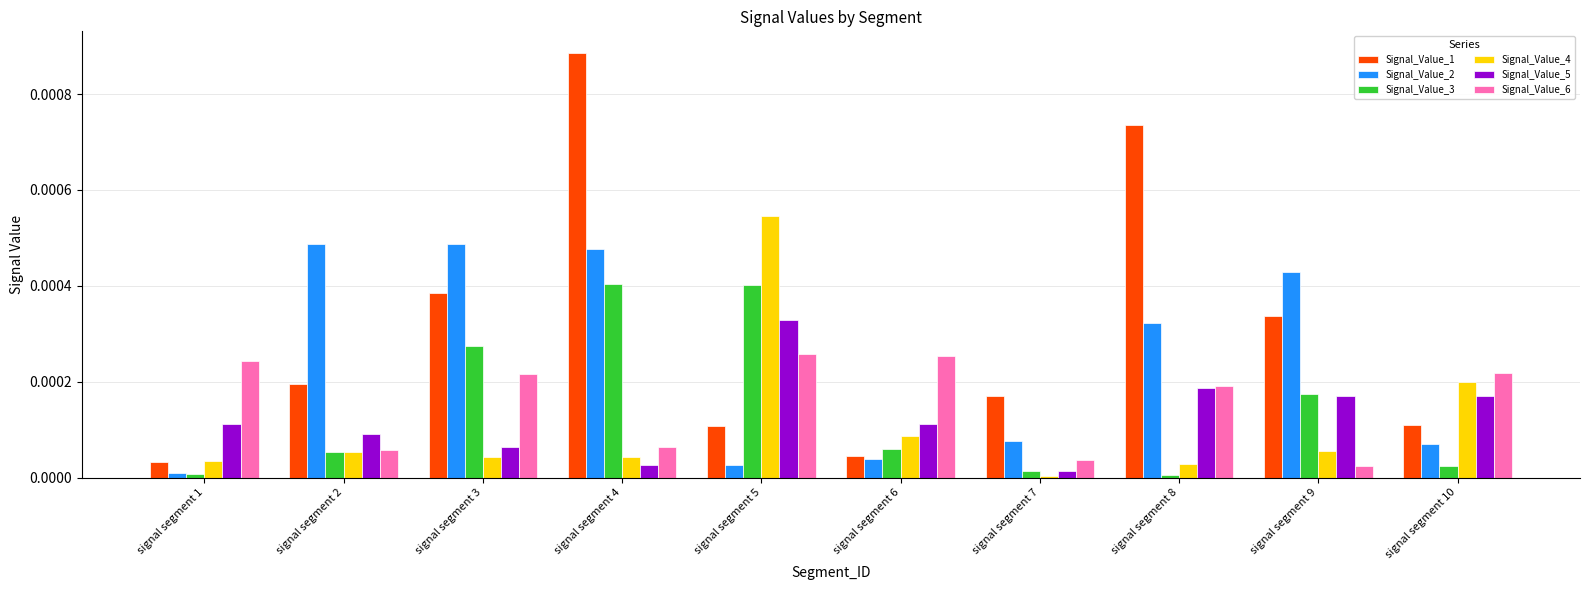

How many bars are there in total?

60